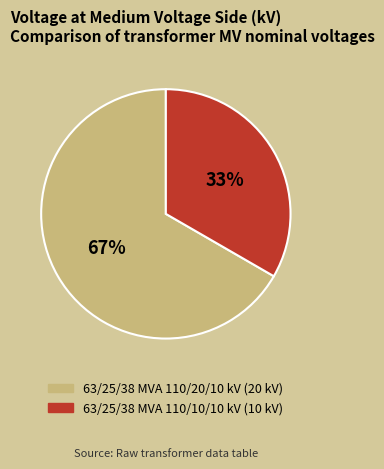

What is the majority slice?

63/25/38 MVA 110/20/10 kV